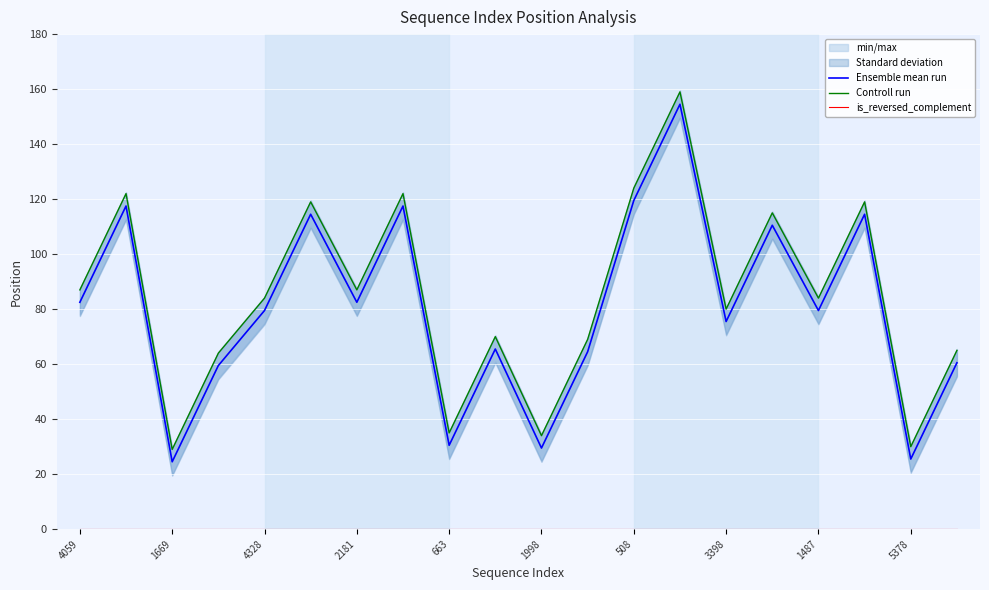

What is the greatest value displayed?

159.0